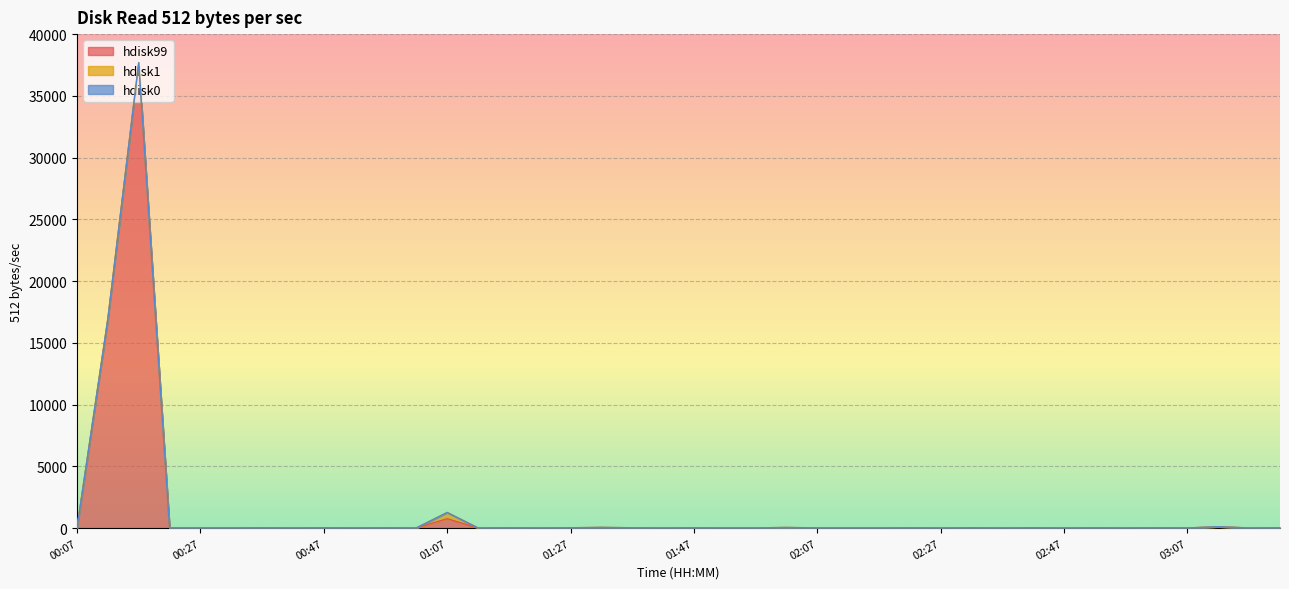

True or false: hdisk99 has more than 2 points higher than both neighbors.

True